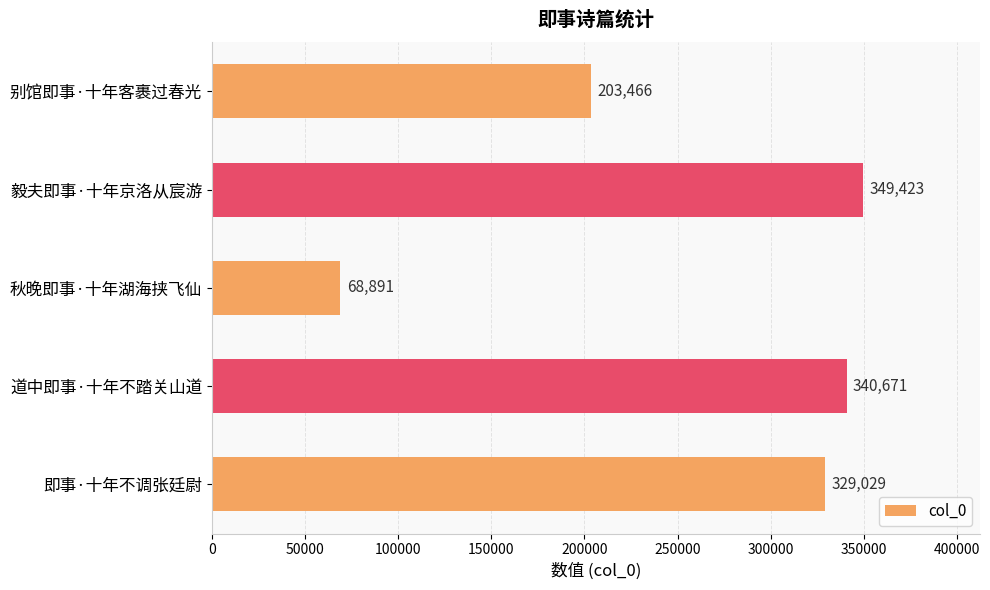

Reading bottom to top, transcribe all the data shown in this chart.

即事·十年不调张廷尉=329029	道中即事·十年不踏关山道=340671	秋晚即事·十年湖海挟飞仙=68891	毅夫即事·十年京洛从宸游=349423	别馆即事·十年客裹过春光=203466